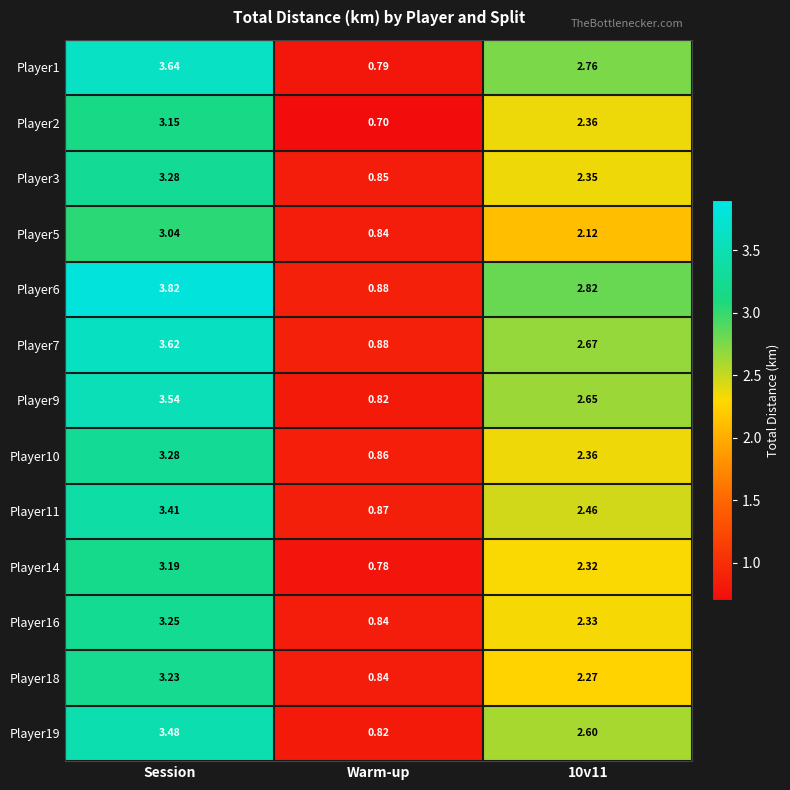

Where does the Player6 series first go above 2?

Session